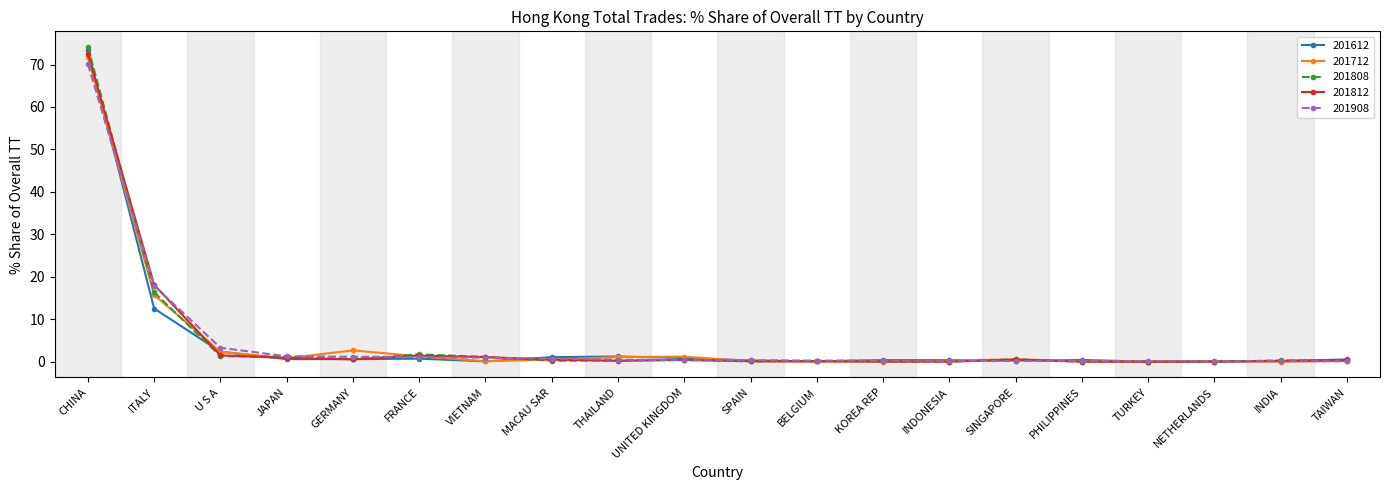

True or false: 201808 has a value of 74.1 at CHINA.

True